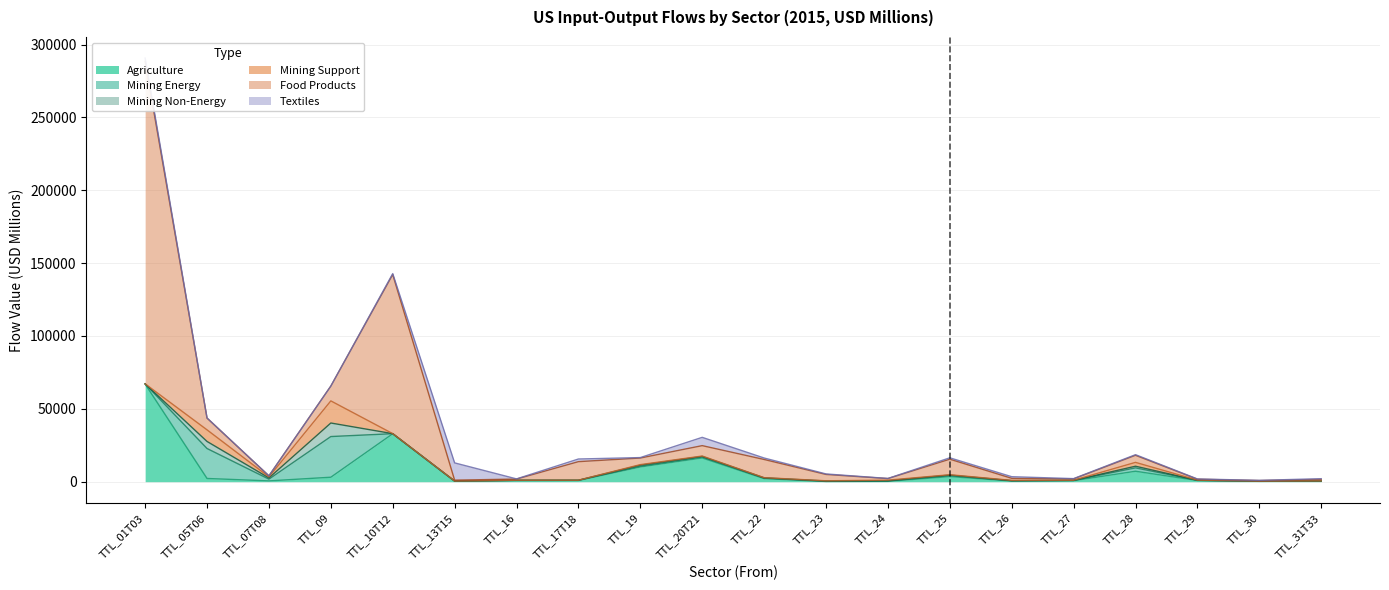

Count the number of categories in the chart.

20